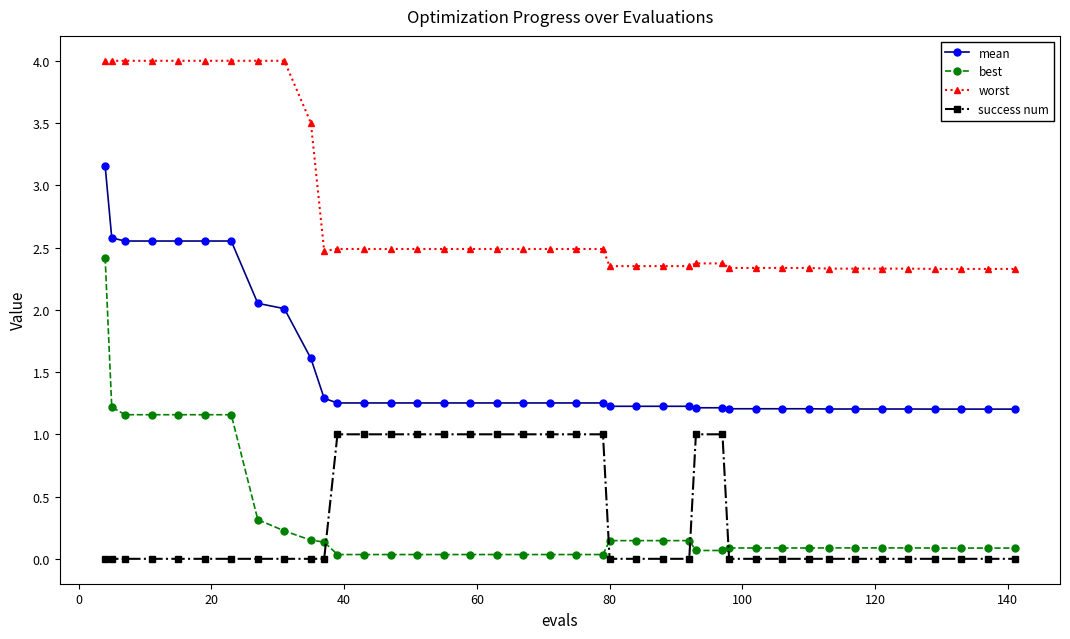

Which series has the largest range (max minus min)?

best